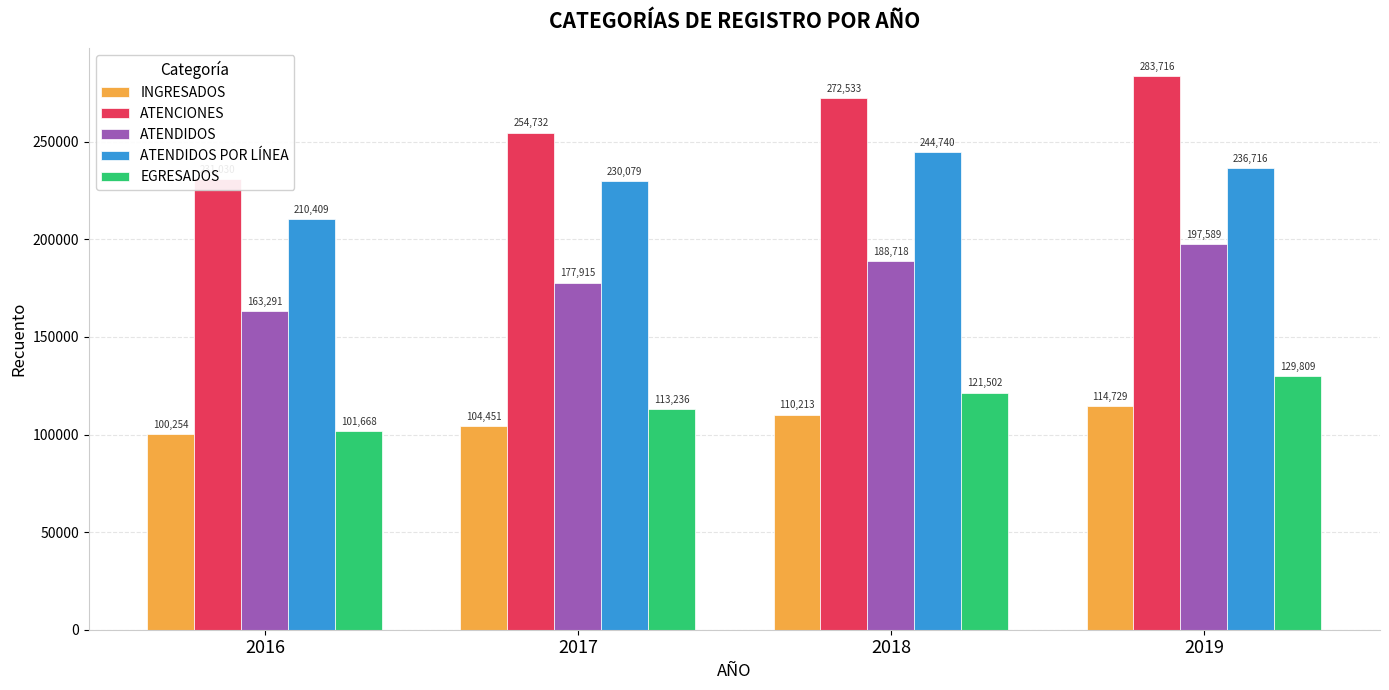

Rank the series at 2019 from lowest to highest value.

INGRESADOS, EGRESADOS, ATENDIDOS, ATENDIDOS POR LÍNEA, ATENCIONES